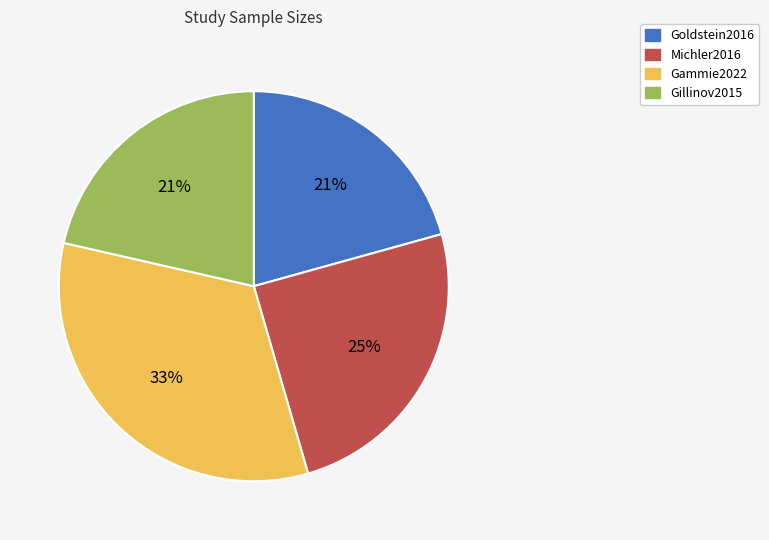

How many segments does this pie chart have?

4